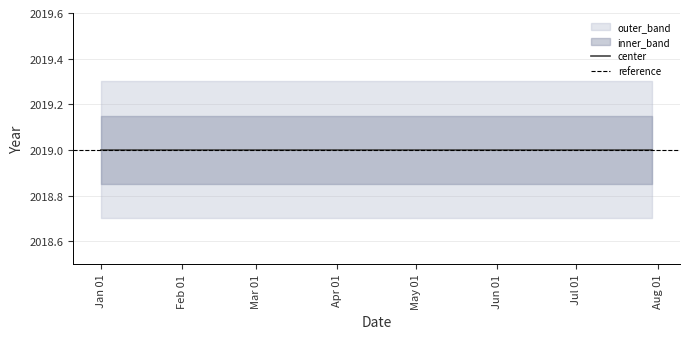

Reading left to right, list all the values displayed in this chart.

upper_outer: 2019-01-01=2019.3	2019-01-02=2019.3	2019-05-22=2019.3	2019-05-30=2019.3	2019-07-30=2019.3
upper_inner: 2019-01-01=2019.2	2019-01-02=2019.2	2019-05-22=2019.2	2019-05-30=2019.2	2019-07-30=2019.2
center: 2019-01-01=2019.0	2019-01-02=2019.0	2019-05-22=2019.0	2019-05-30=2019.0	2019-07-30=2019.0
lower_inner: 2019-01-01=2018.8	2019-01-02=2018.8	2019-05-22=2018.8	2019-05-30=2018.8	2019-07-30=2018.8
lower_outer: 2019-01-01=2018.7	2019-01-02=2018.7	2019-05-22=2018.7	2019-05-30=2018.7	2019-07-30=2018.7